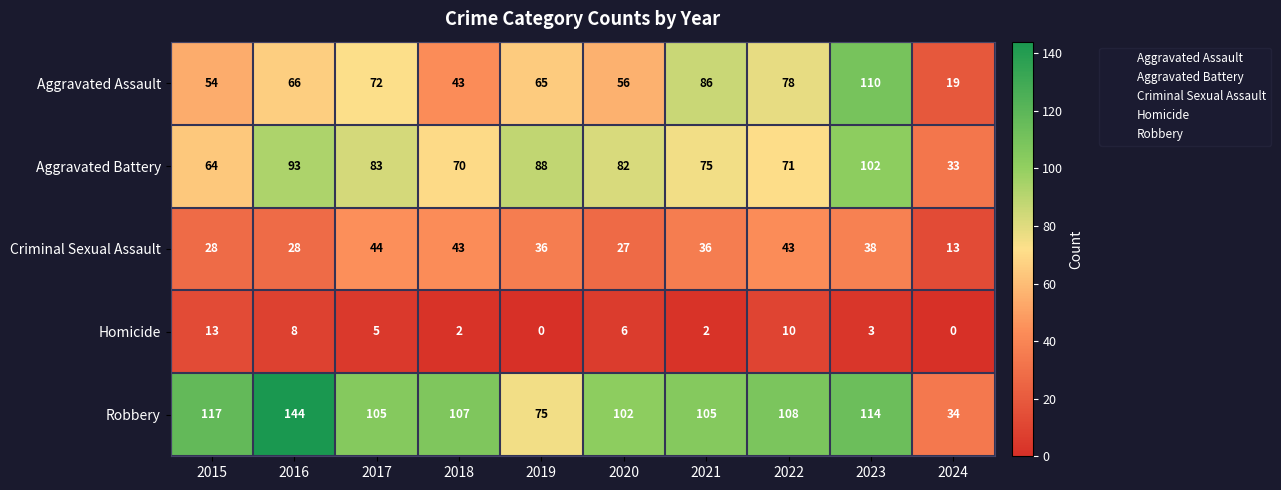

What is the sum of the Aggravated Battery values at 2021 and 2015?

139